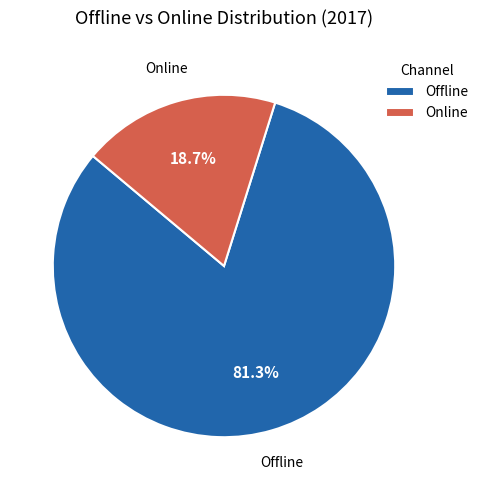

Rank the categories by value from lowest to highest.

Online, Offline